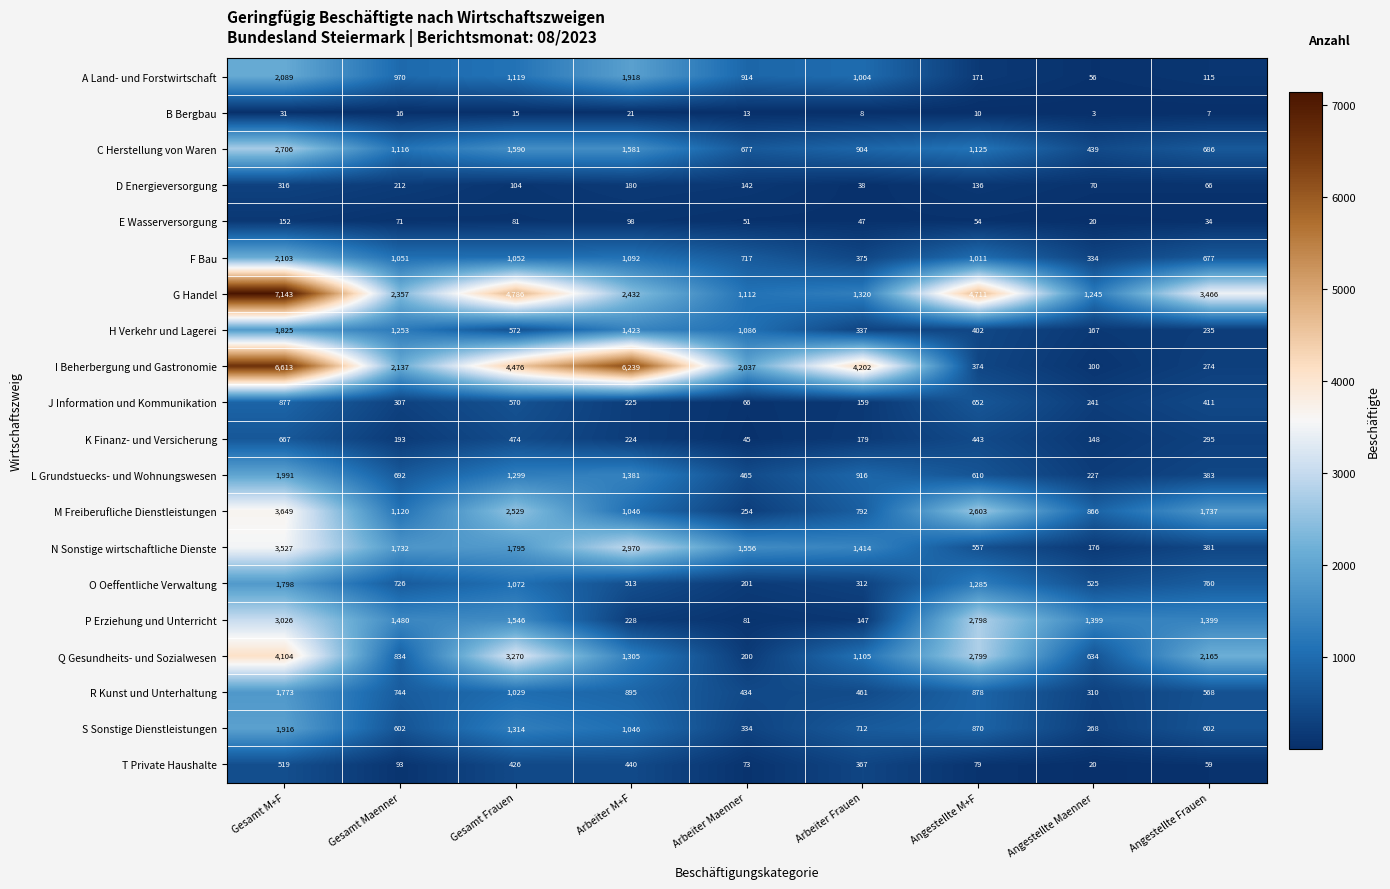

Rank the categories by N Sonstige wirtschaftliche Dienste value from lowest to highest.

Angestellte Maenner, Angestellte Frauen, Angestellte M+F, Arbeiter Frauen, Arbeiter Maenner, Gesamt Maenner, Gesamt Frauen, Arbeiter M+F, Gesamt M+F